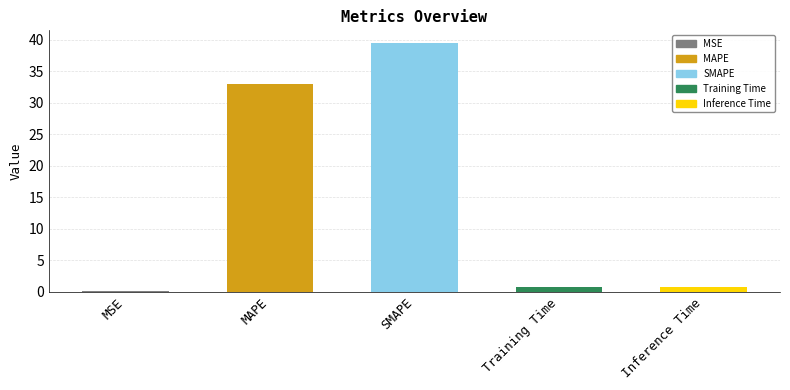

What is the sum of all values?

74.1